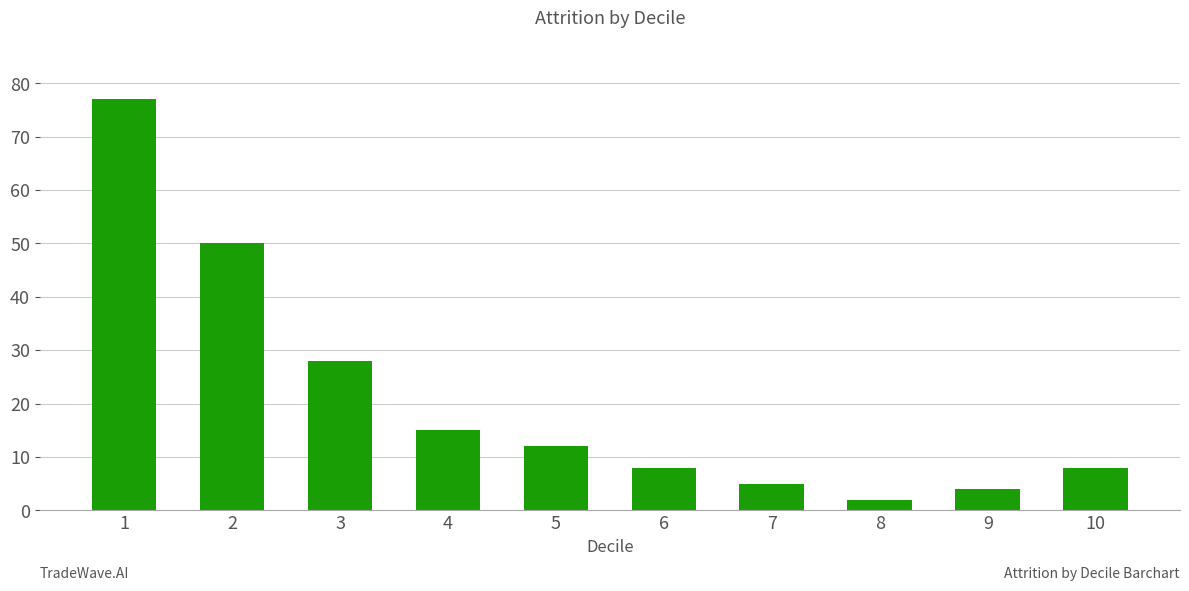

Reading left to right, list all the values displayed in this chart.

77	50	28	15	12	8	5	2	4	8